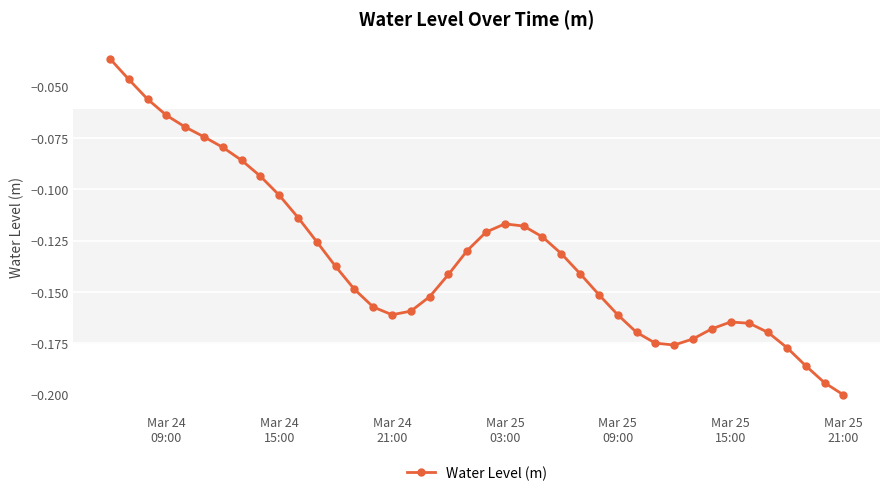

How many lines are shown in the chart?

1